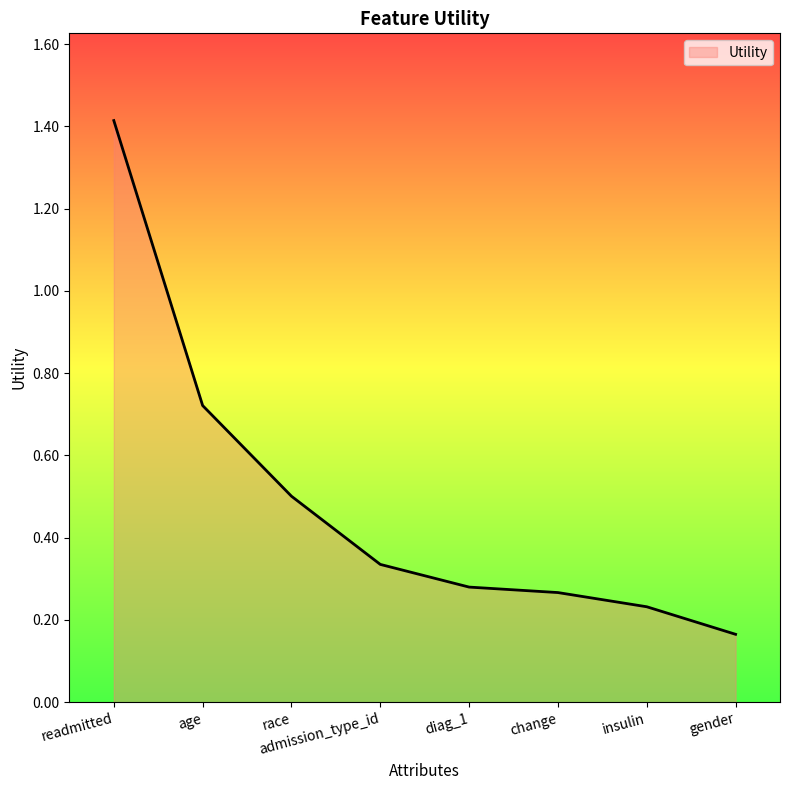

Which label corresponds to the largest value in the chart?

readmitted